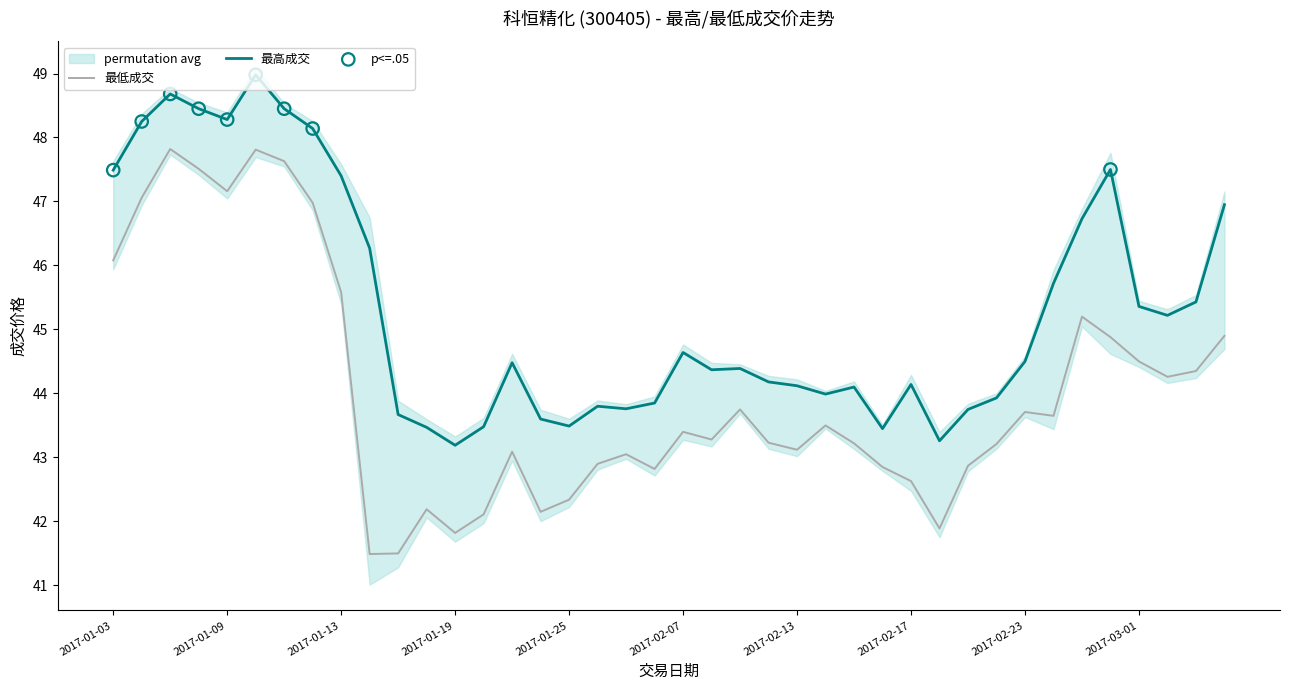

What is the total value across all series at 2017-01-25?

85.8